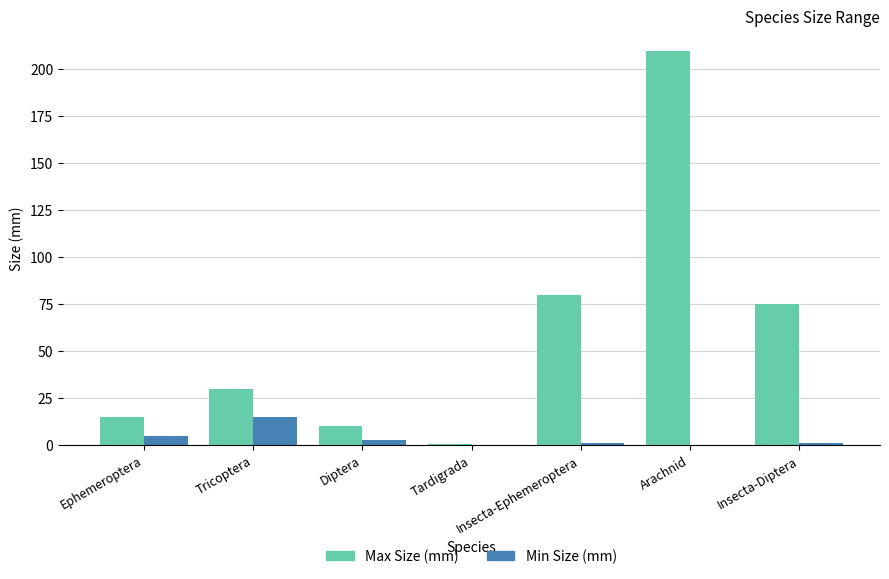

What are all the series names shown in the legend?

Max Size (mm), Min Size (mm)